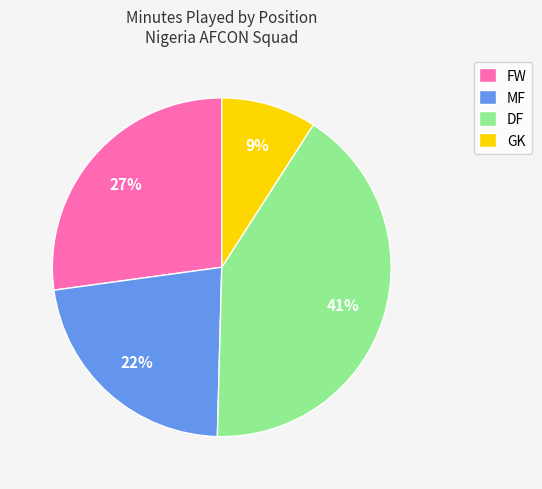

Does FW represent more than half of the total?

No